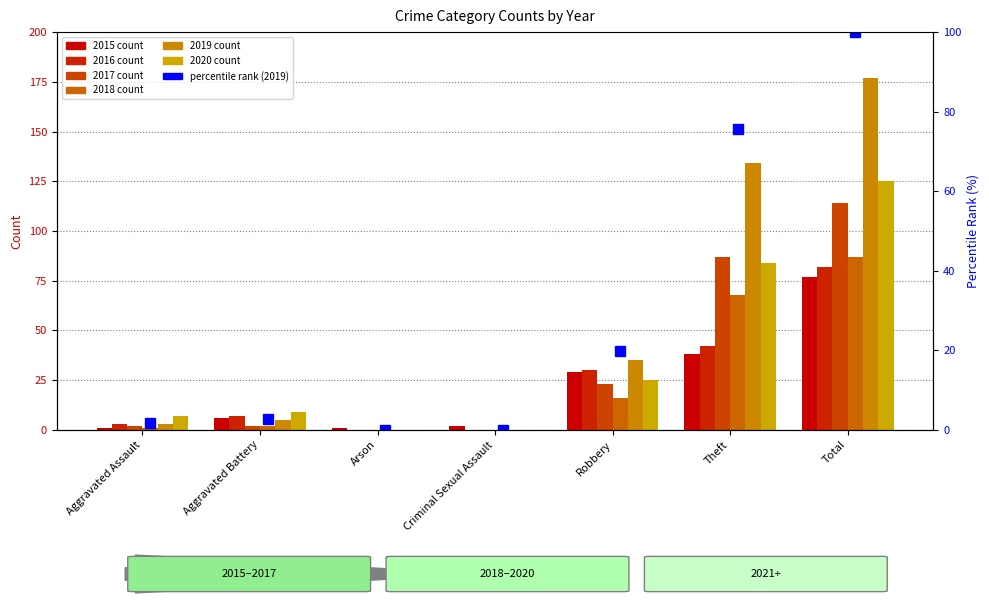

What is the difference between the values at Arson and Aggravated Assault?

1.7